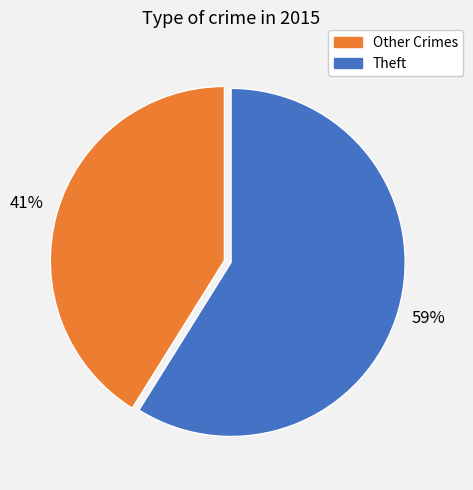

Which category accounts for the majority?

Theft